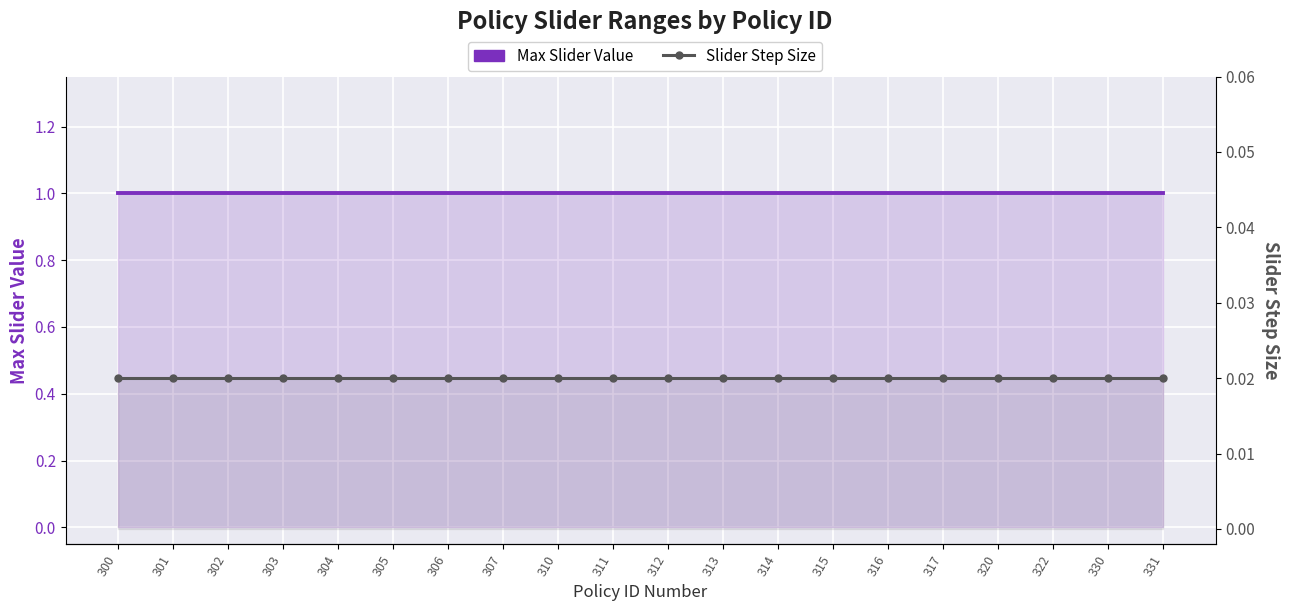

The Max Slider Value series shows 1.0 at 312. True or false?

True